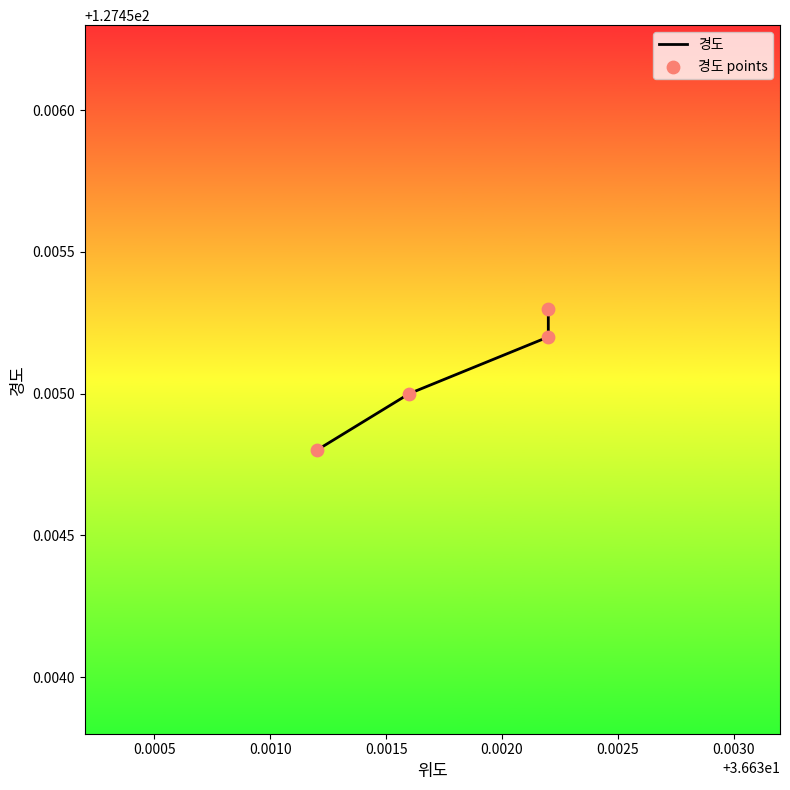

Which series reaches the minimum Y coordinate?

경도